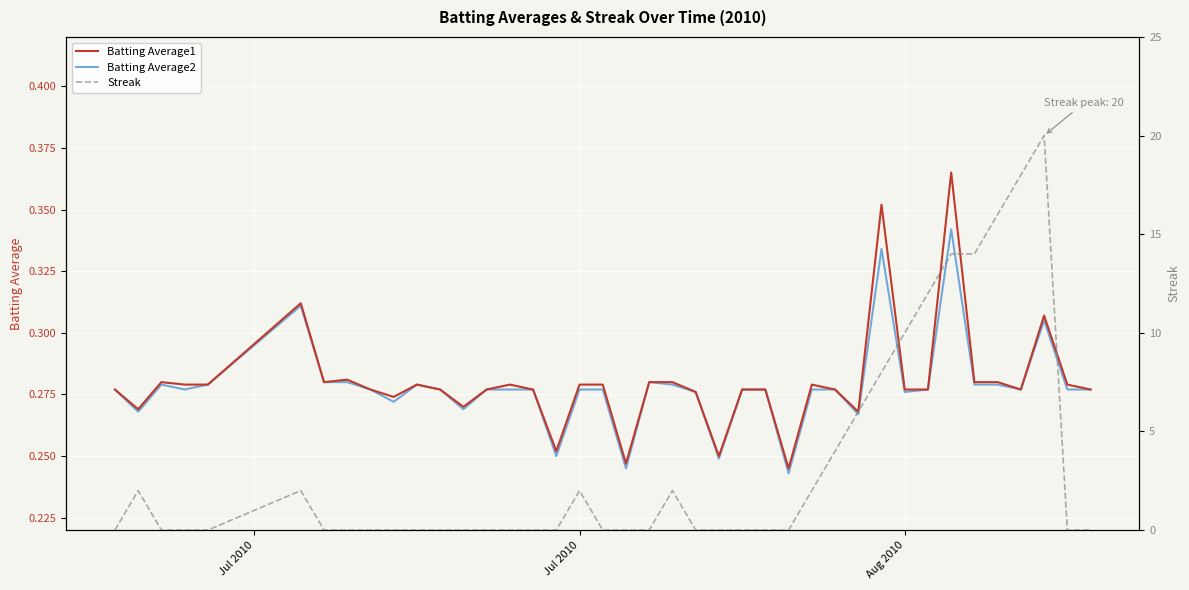

Is the value of Batting Average2 at 15 greater than the value of Streak at 17?

No